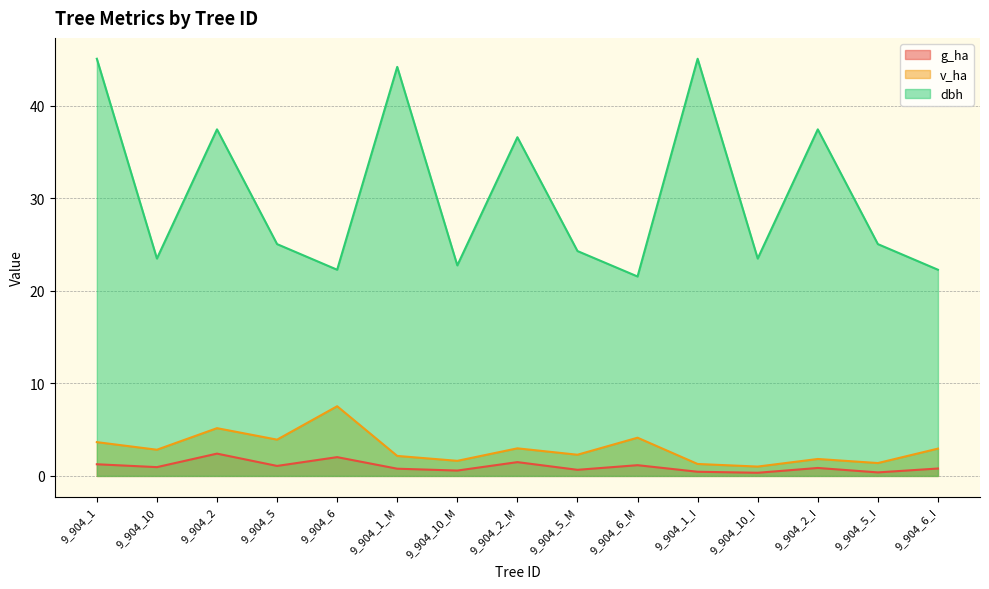

How many interior local peaks does the g_ha series have?

5